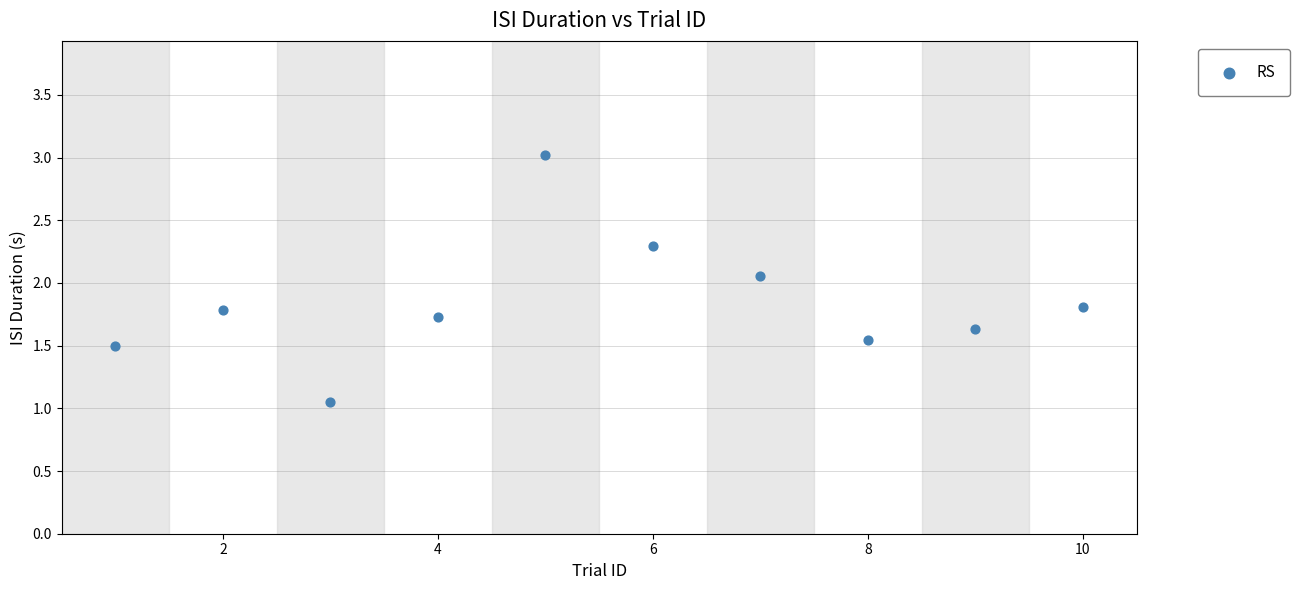

What is the average X value?

5.5